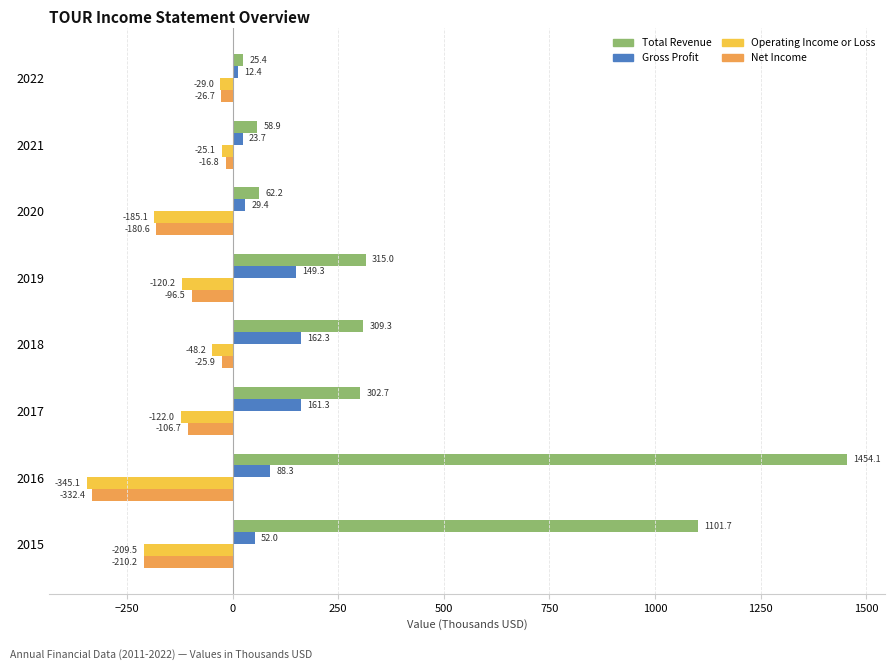

Which series has the largest total across all categories?

Total Revenue